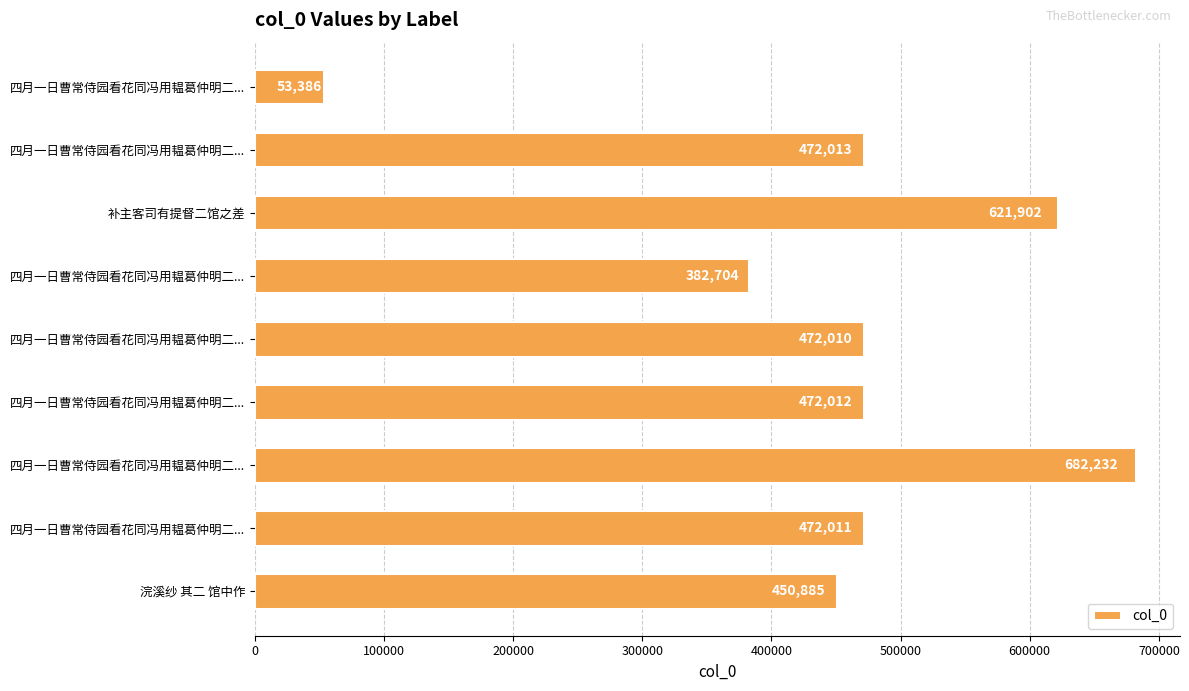

How many values are below 472011?

4